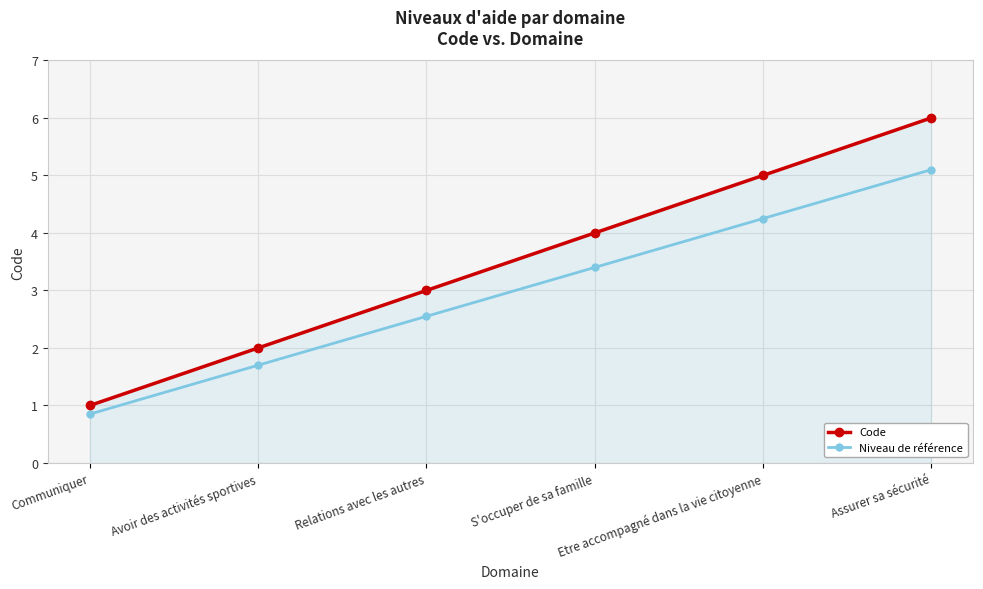

At which label does Niveau de référence first exceed 3?

S'occuper de sa famille